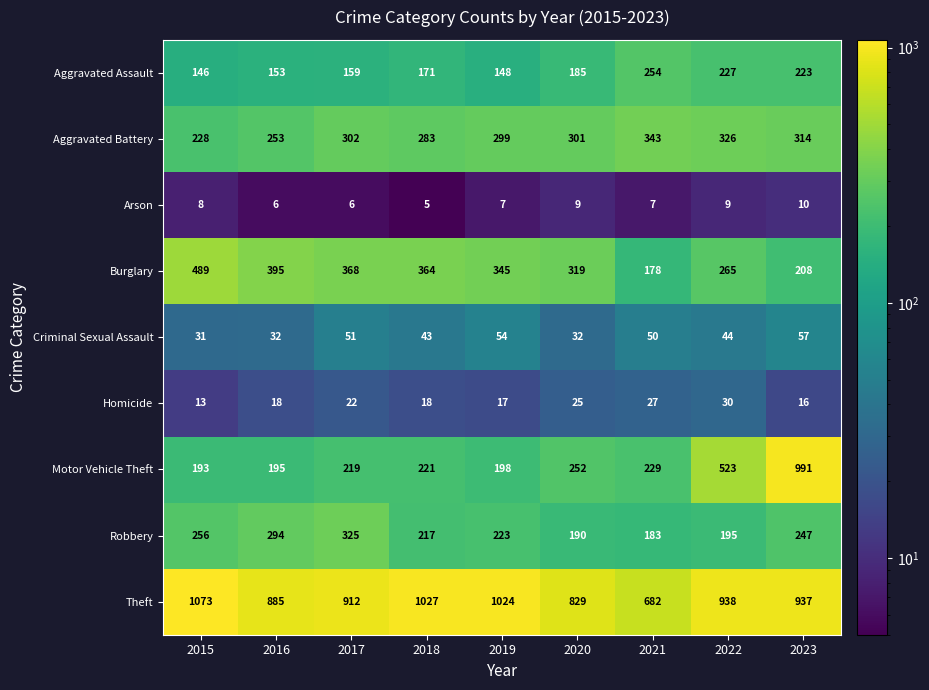

What is the average value of the Aggravated Battery series?

294